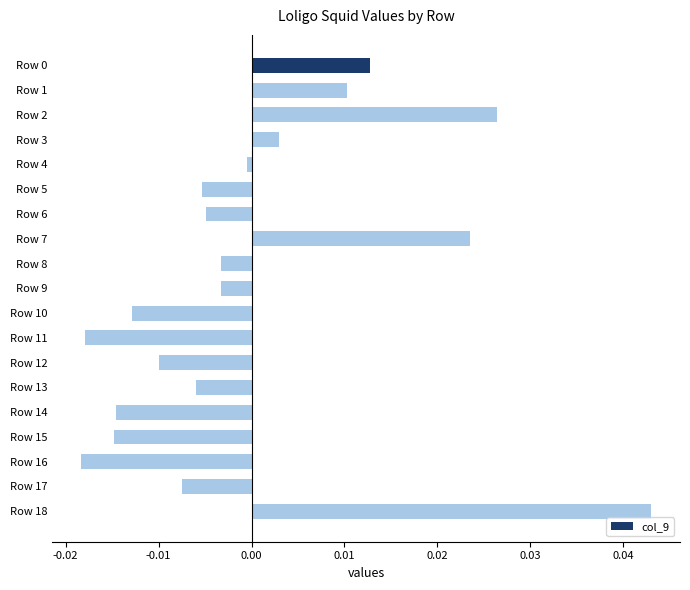

Is it true that the value at Row 11 is -0.0?

True